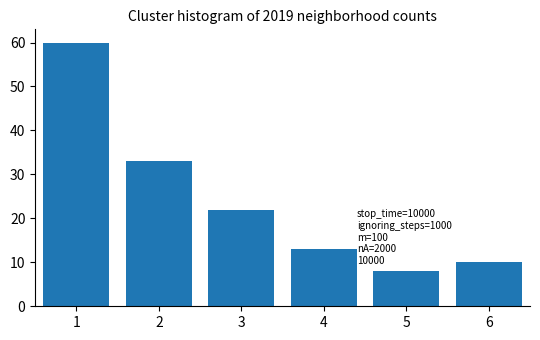

Reading left to right, transcribe all the data shown in this chart.

1=60	2=33	3=22	4=13	5=8	6=10